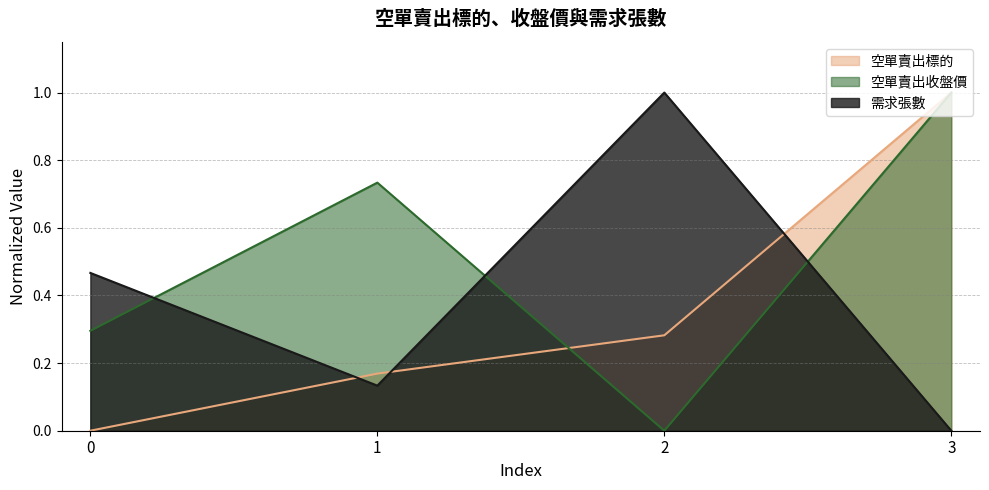

Where do 空單賣出收盤價 and 需求張數 first cross each other?

0 and 1